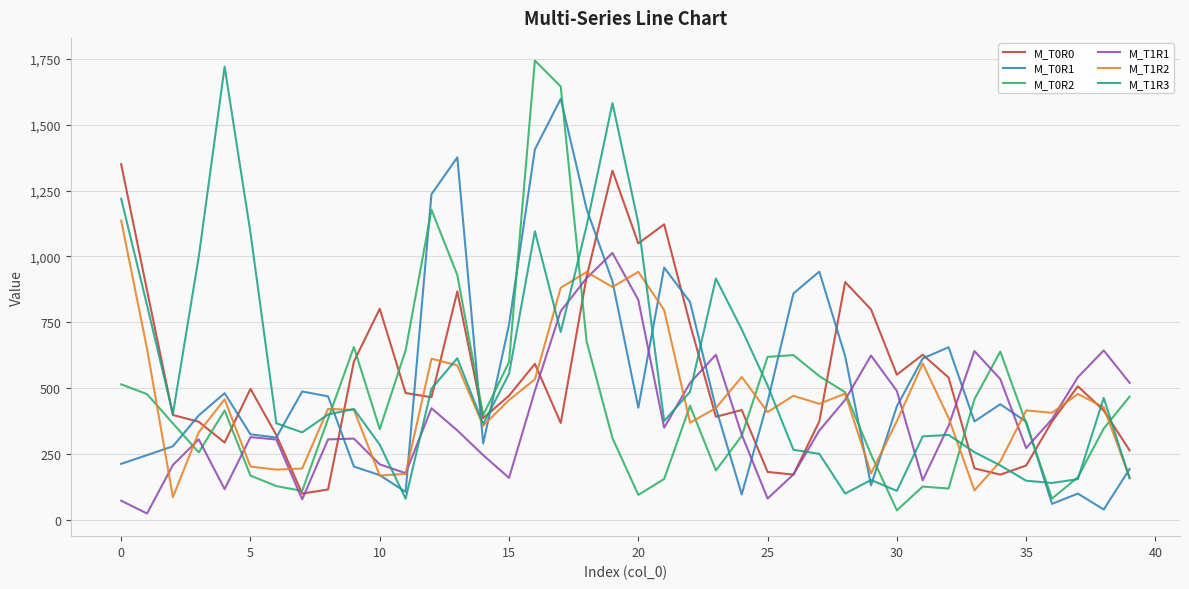

What is the maximum value for M_T1R1?

1013.1